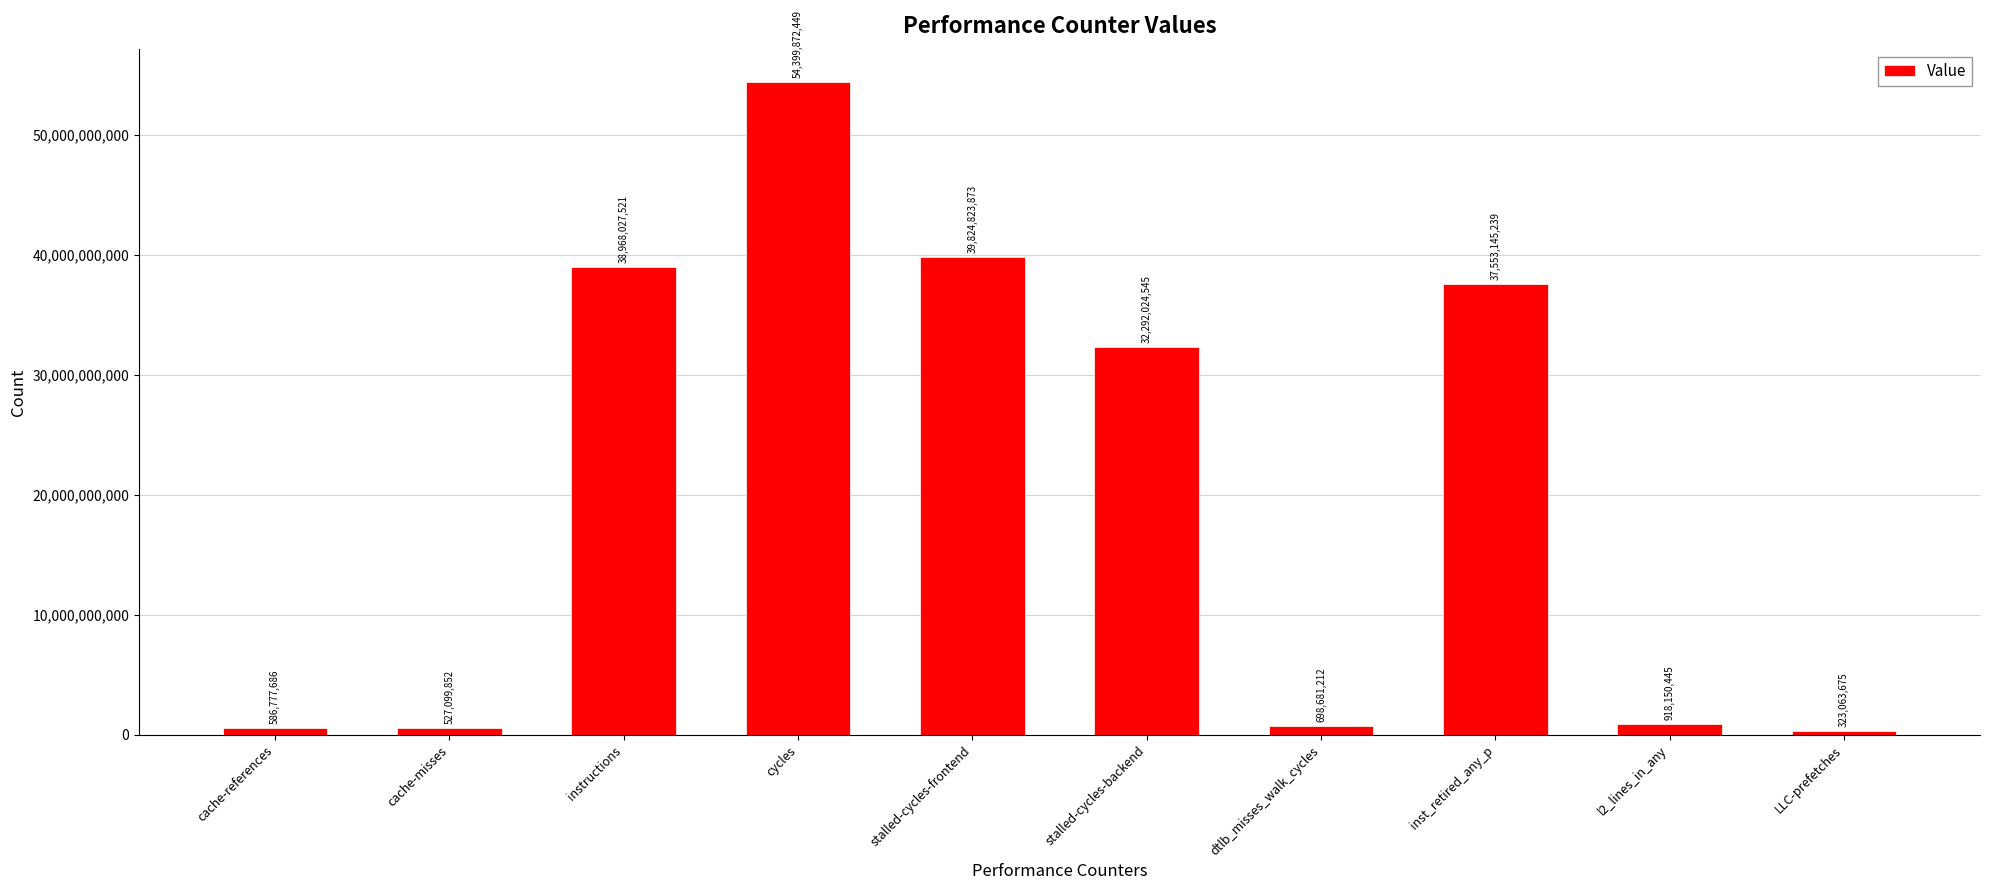

What is the change in value from cache-misses to cycles?

+53872772597